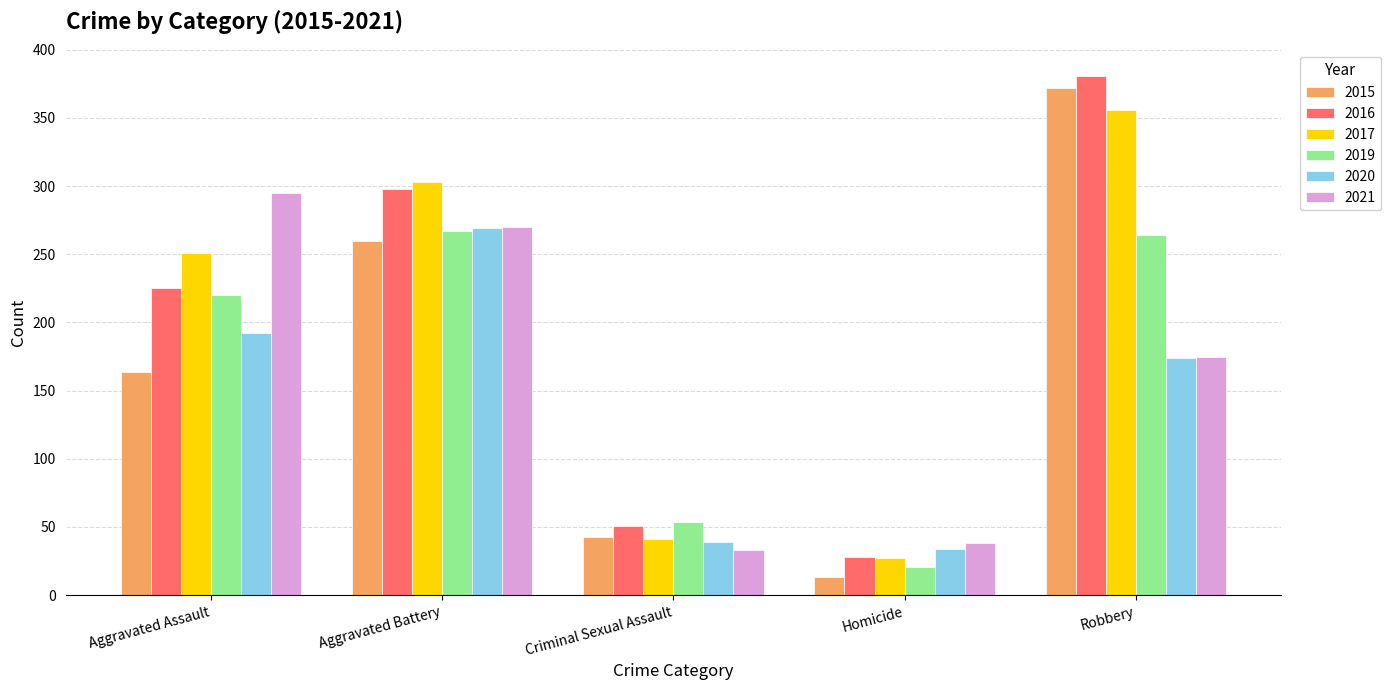

True or false: 2021 has a value of 18 at Criminal Sexual Assault.

False